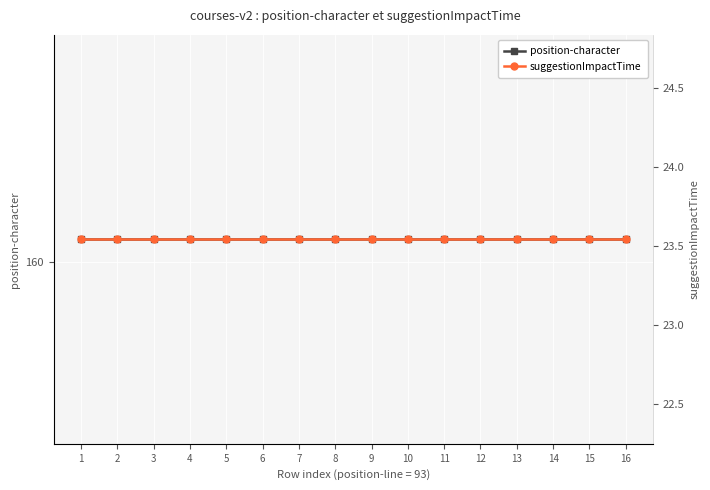

At which category does the chart reach its peak across all series?

1